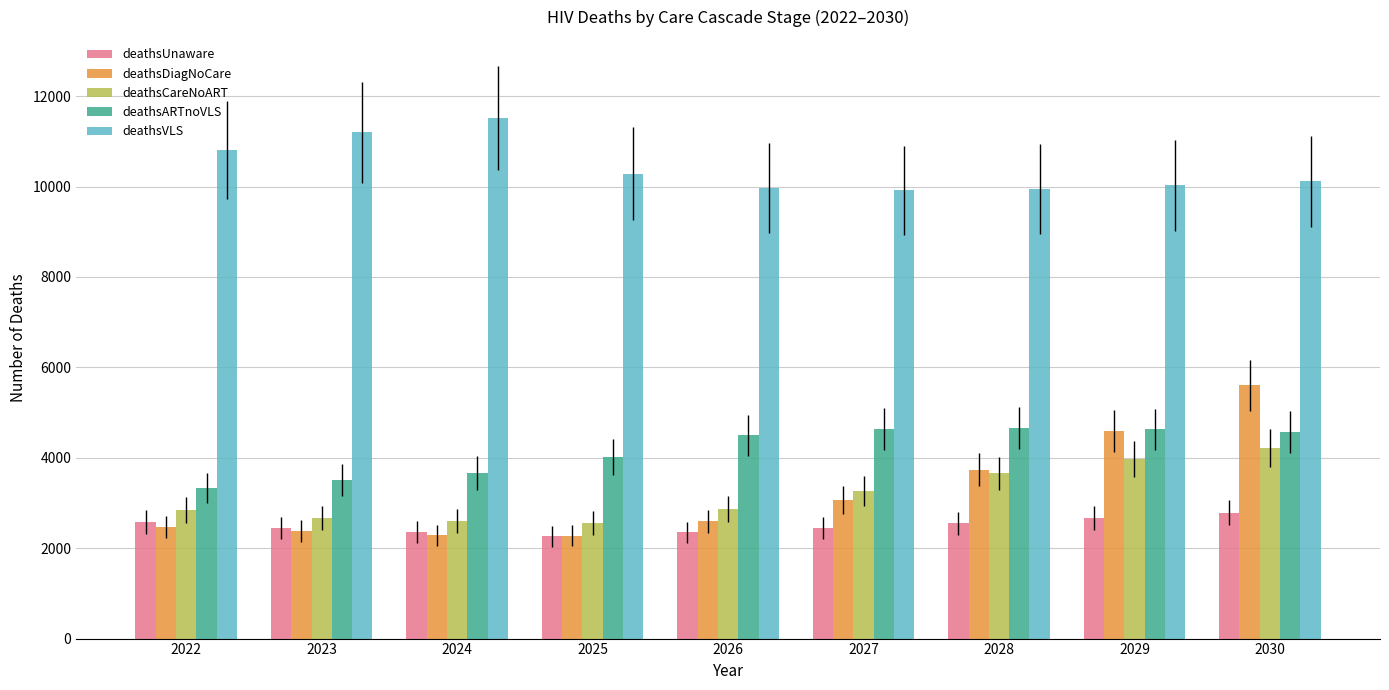

What is the total value across all series at 2026?

22283